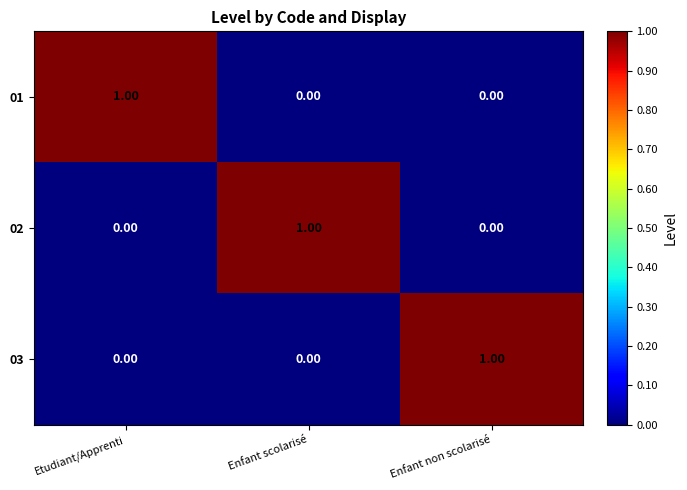

Is the value of 01 at Etudiant/Apprenti greater than the value of 02 at Etudiant/Apprenti?

Yes